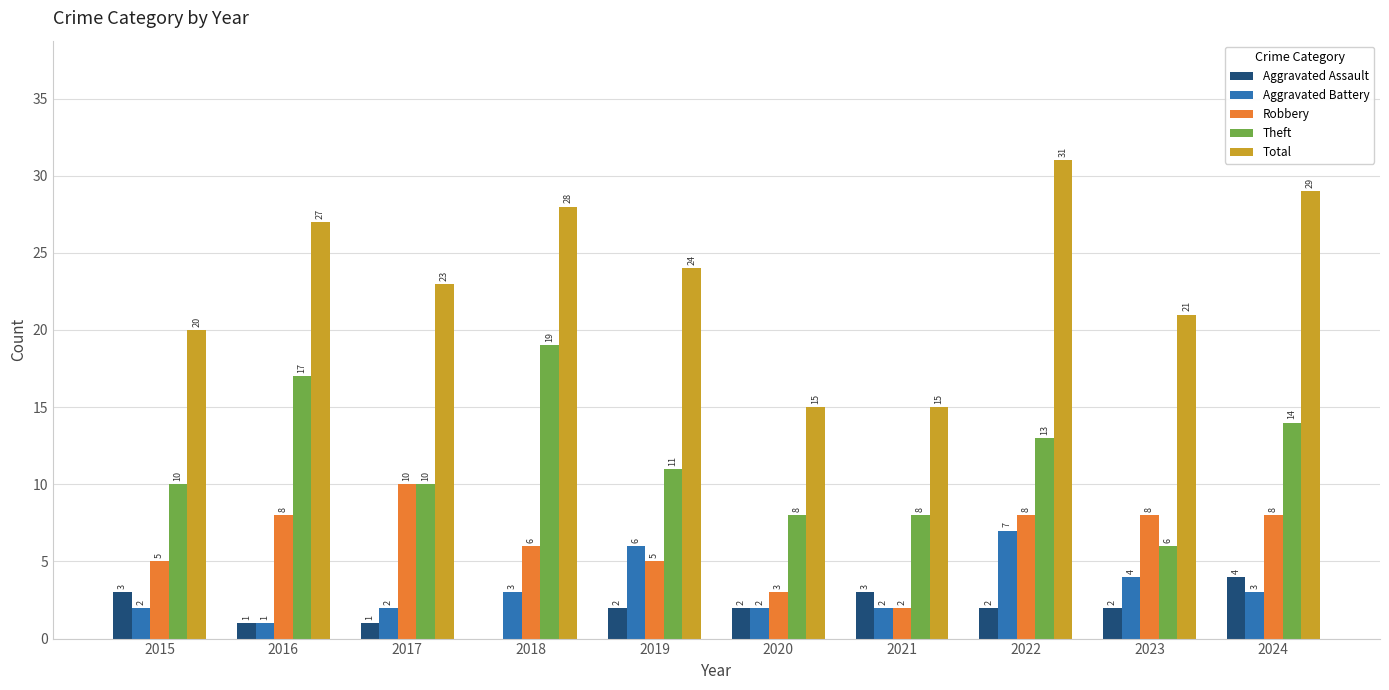

At which category is the sum across all series the highest?

2022